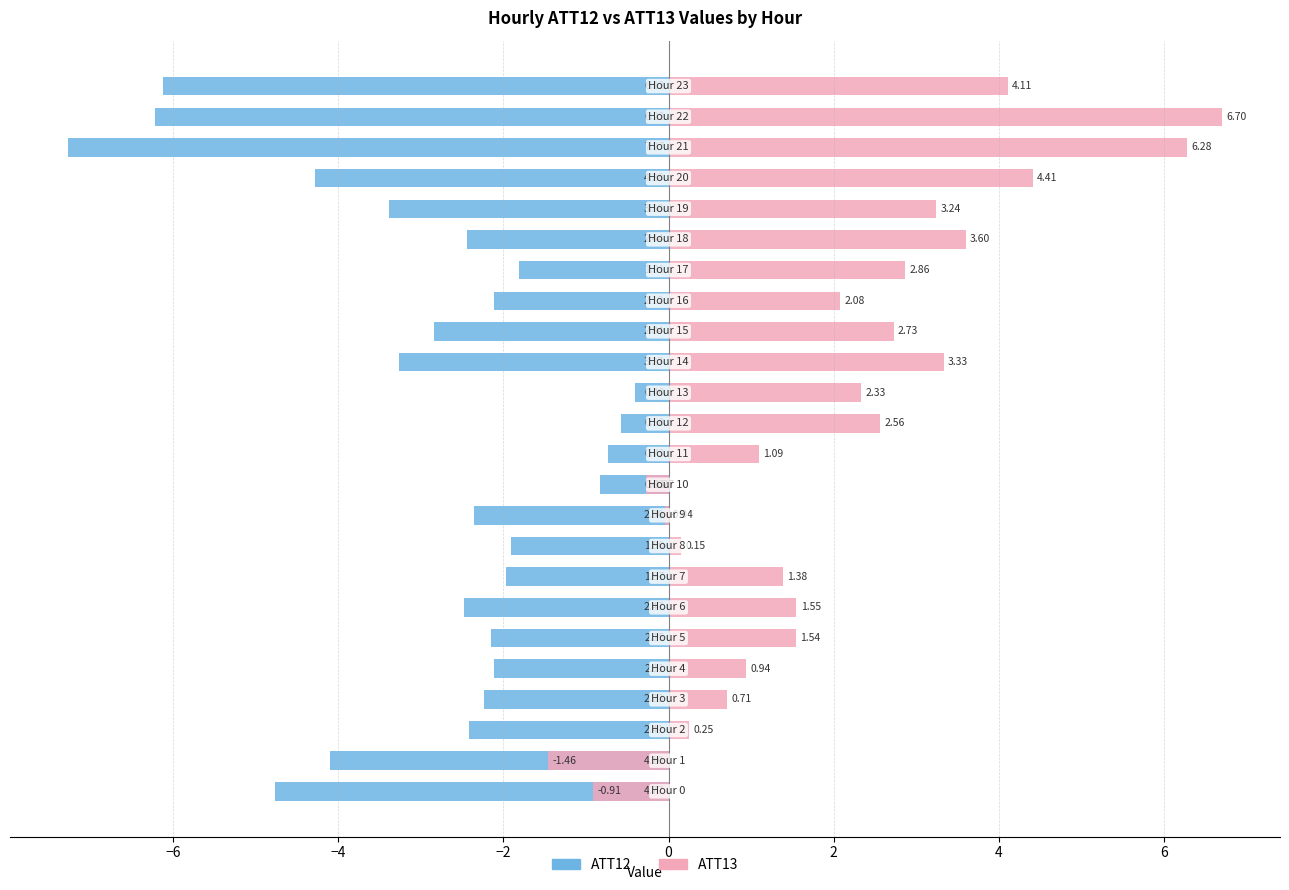

Which series has the widest spread of values?

ATT13